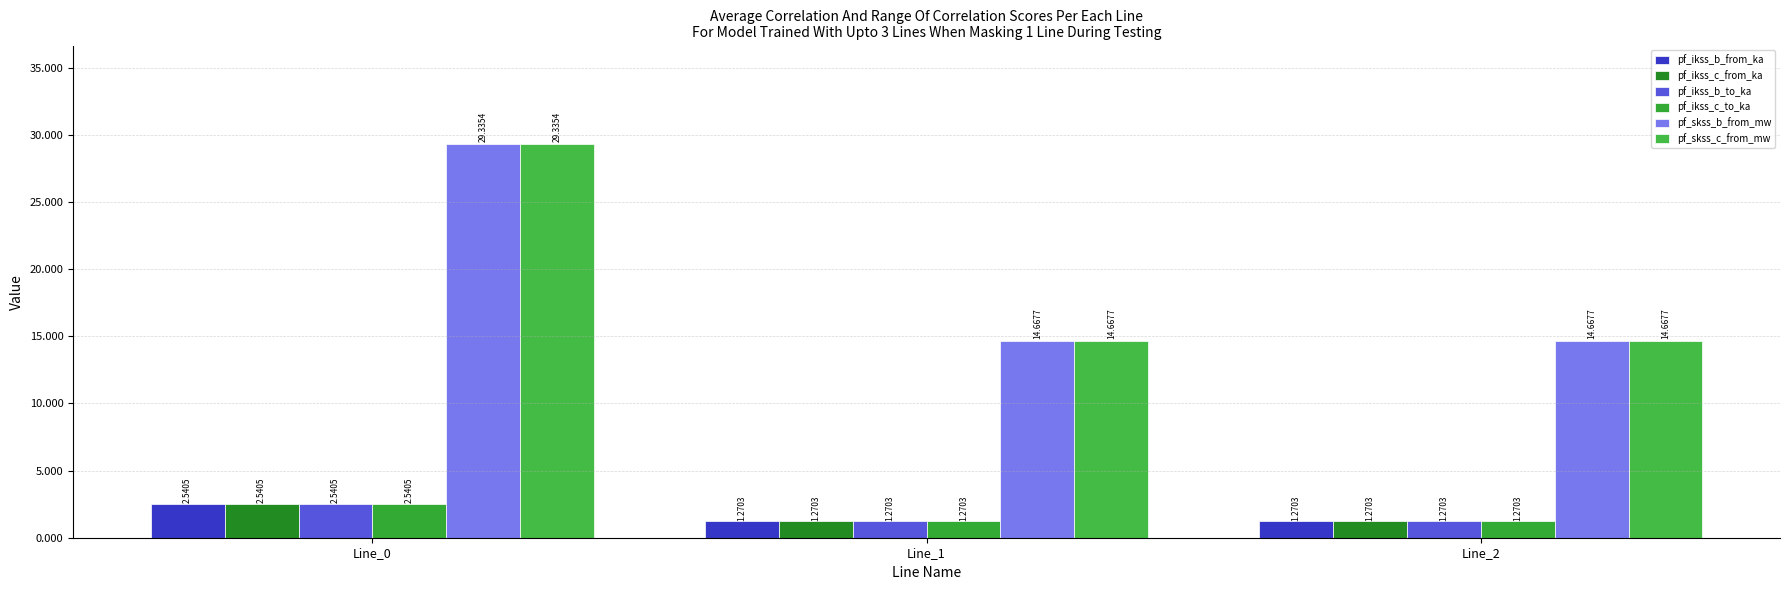

How many bars are there in each group?

6